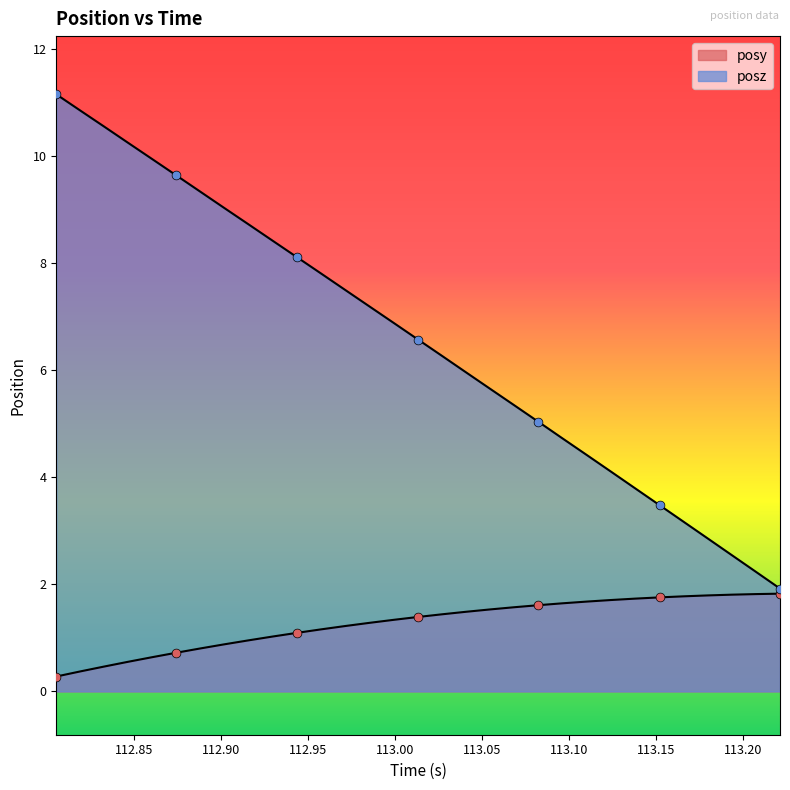

Which series contains the lowest Y value?

posy